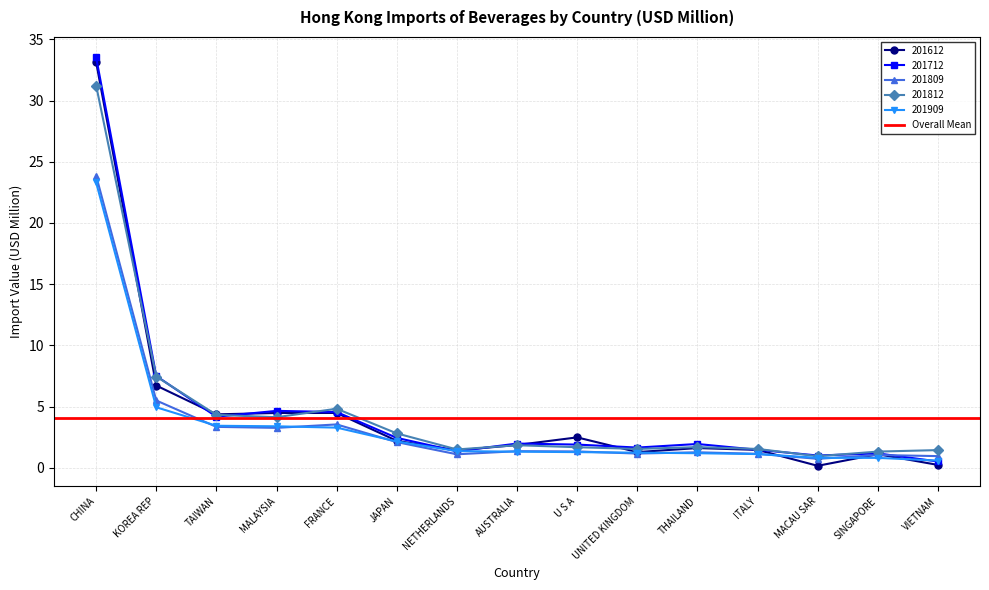

What is the lowest value of the 201809 series?

0.7